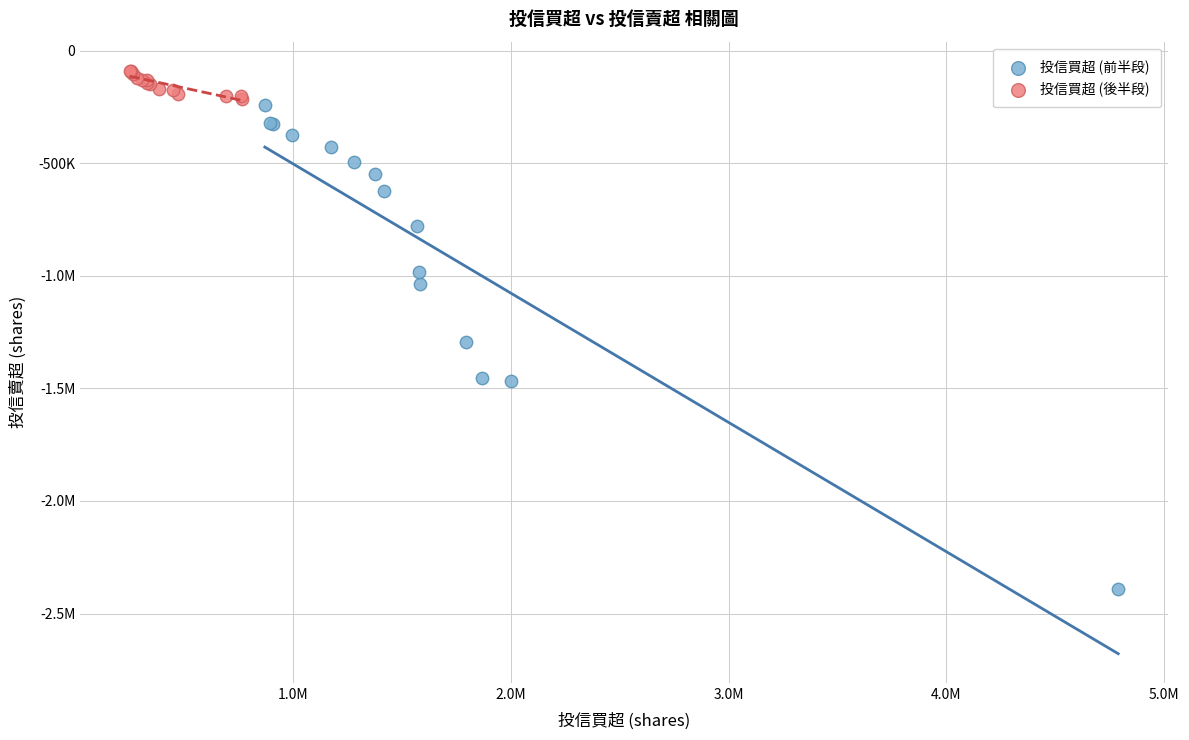

What are all the series names shown in the legend?

投信買超 (前半段), 投信買超 (後半段)